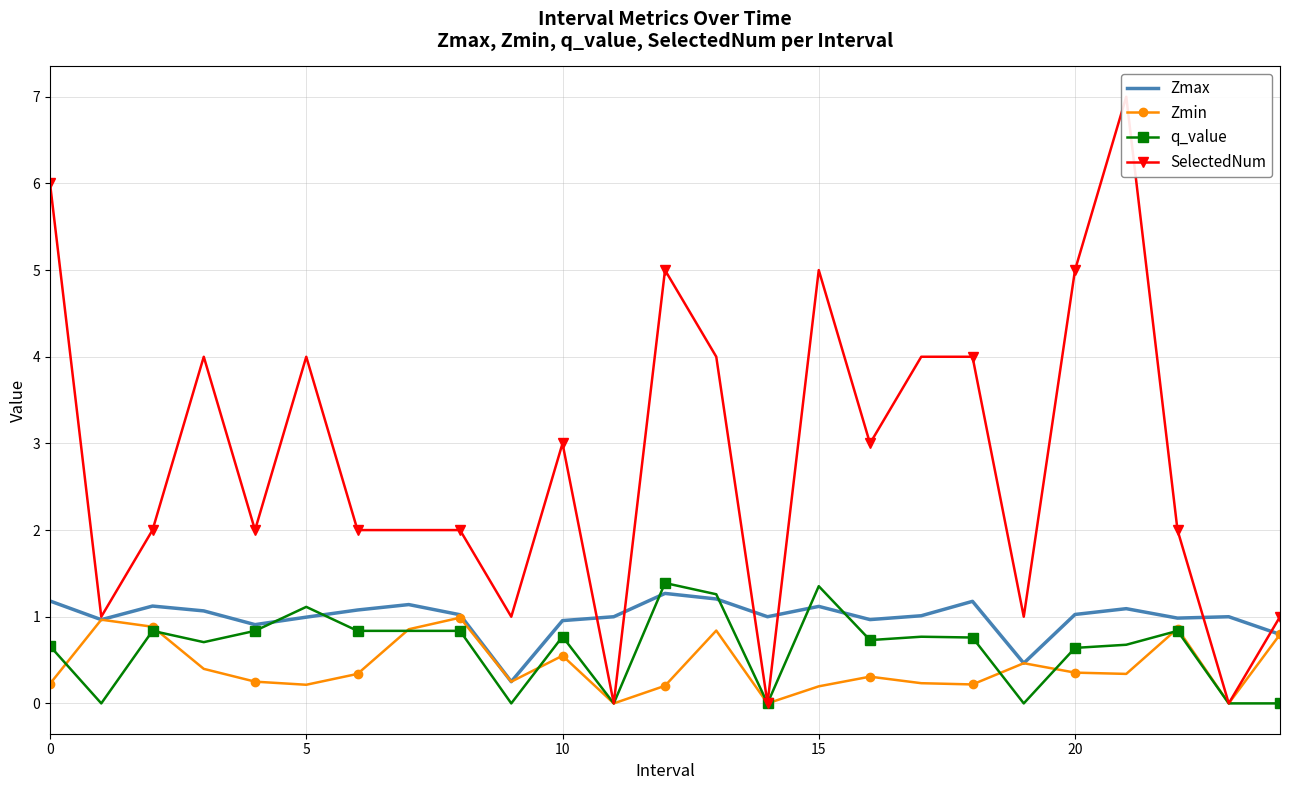

At how many categories does at least one series exceed 5?

2